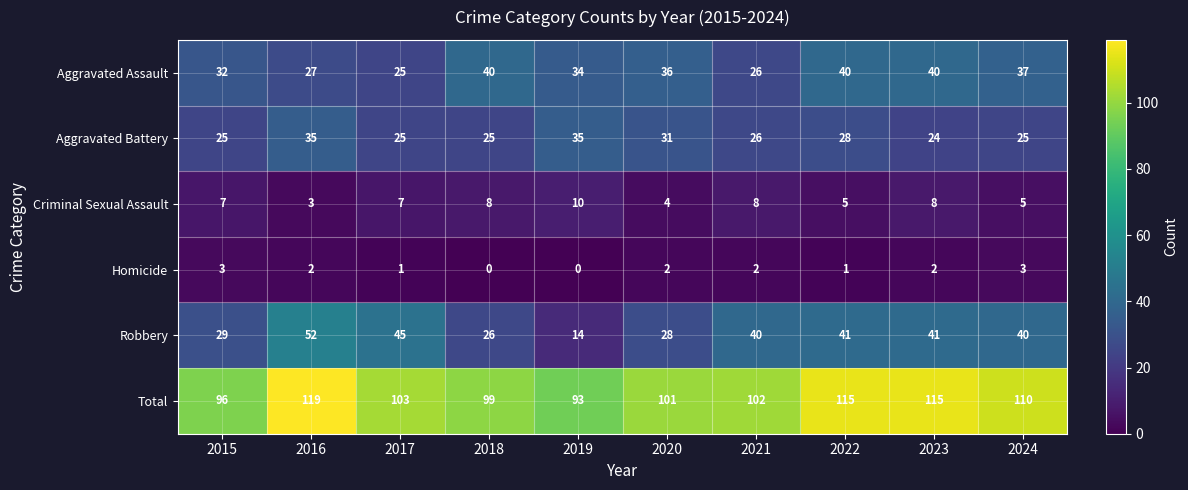

Is it true that Aggravated Battery equals 24 at 2023?

True